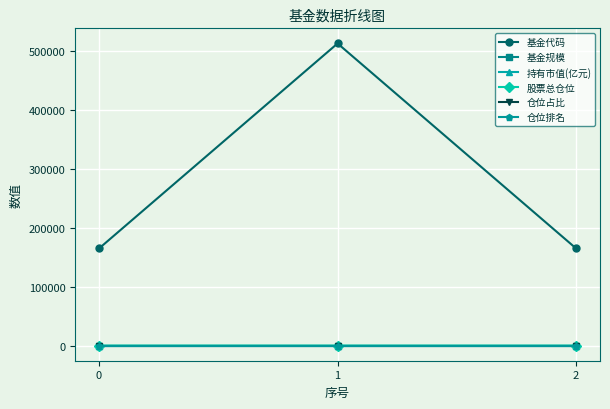

How many categories are shown in the chart?

3